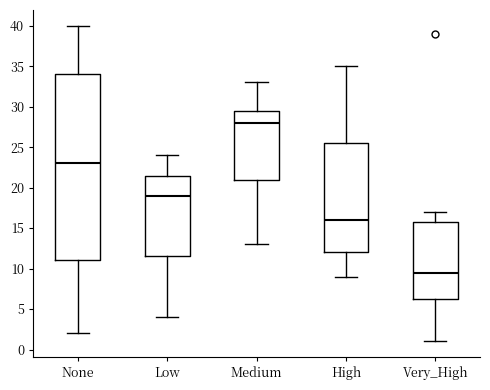

Which box is the tallest, from its lower edge to its upper edge?

None